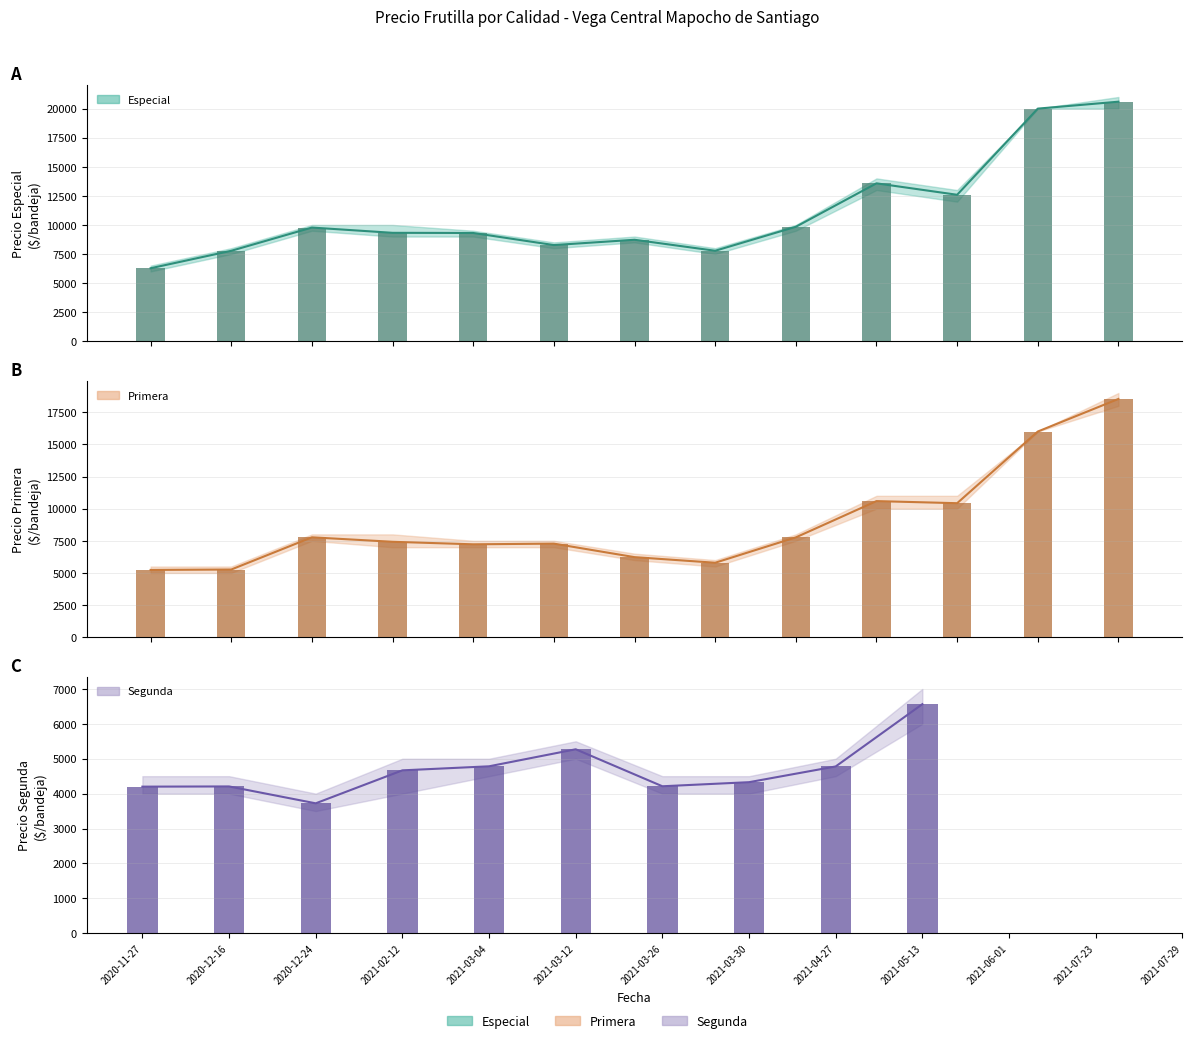

At which label is Precio maximo closest to 13436?

2021-05-13